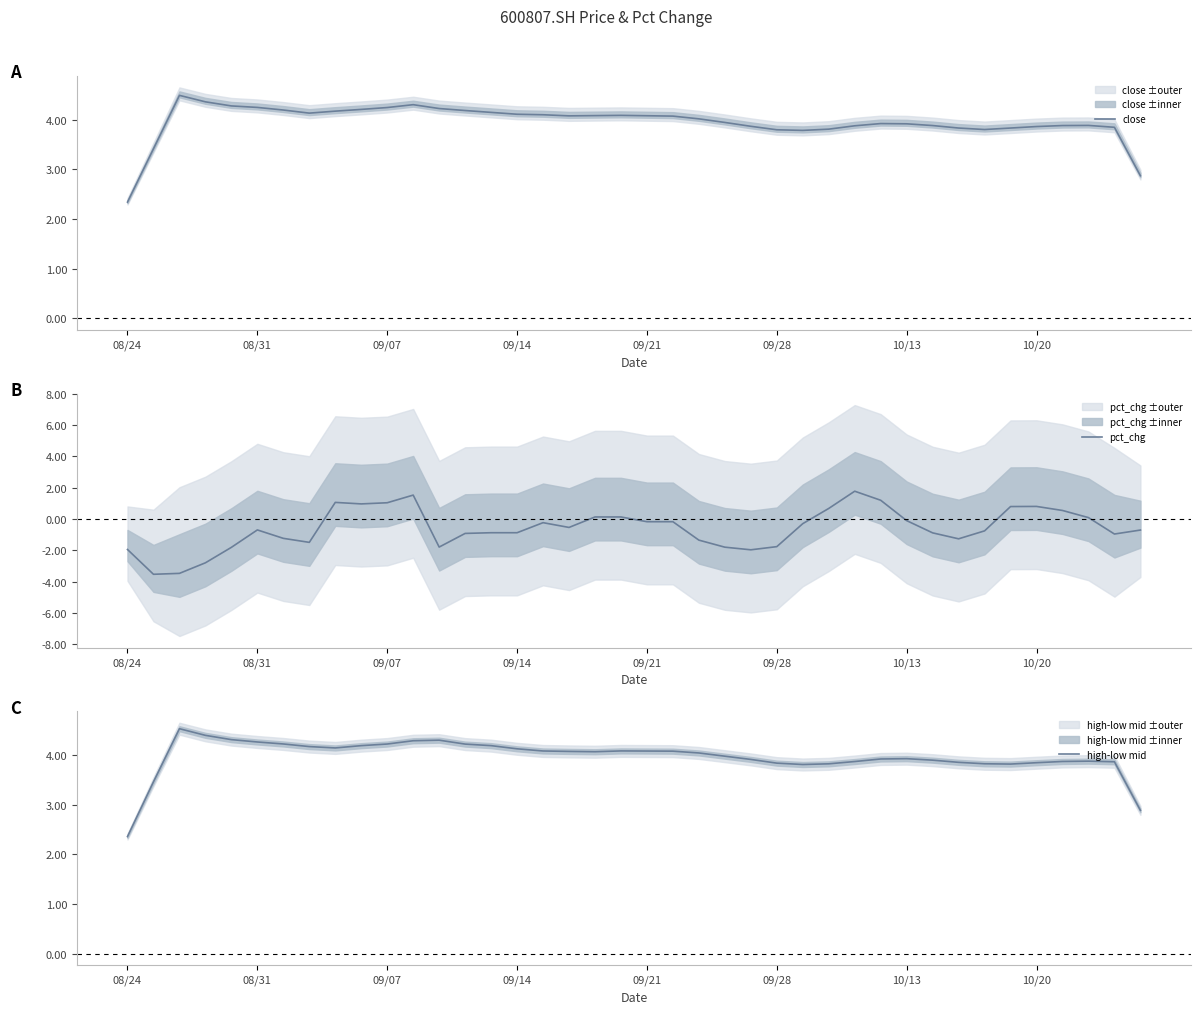

Read the high-low mid value at 8.

4.1